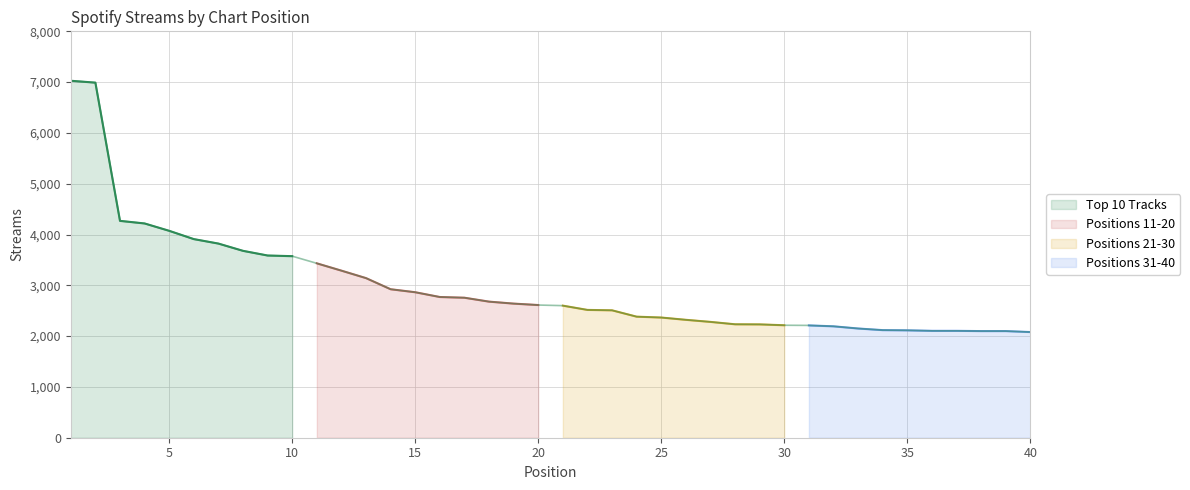

The value of Positions 31-40 at 35 is 2114. True or false?

True